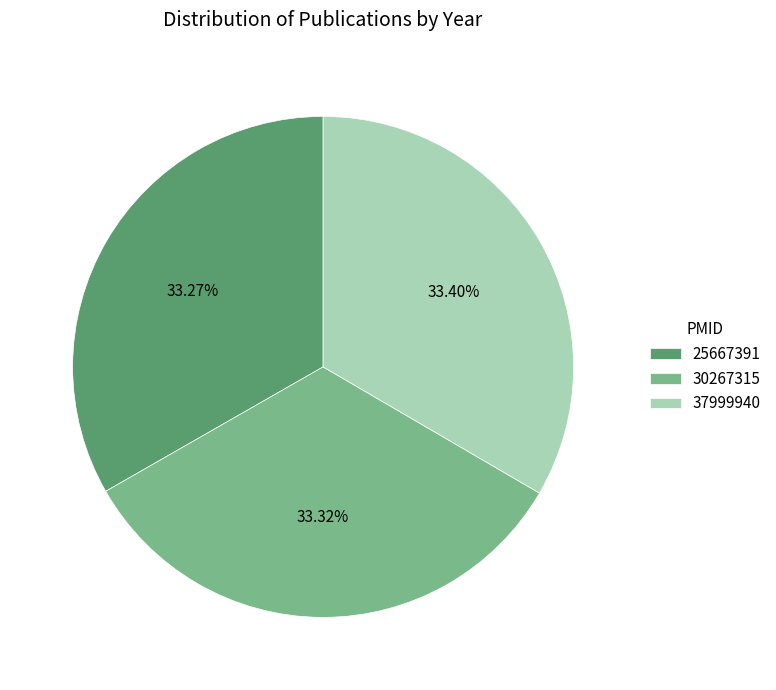

What is the ratio of the value at 30267315 to the value at 25667391?

1.0